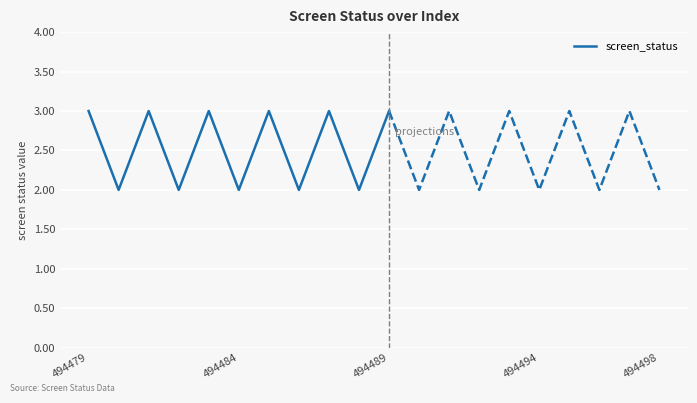

The value of screen_status at 494489 is 3. True or false?

True